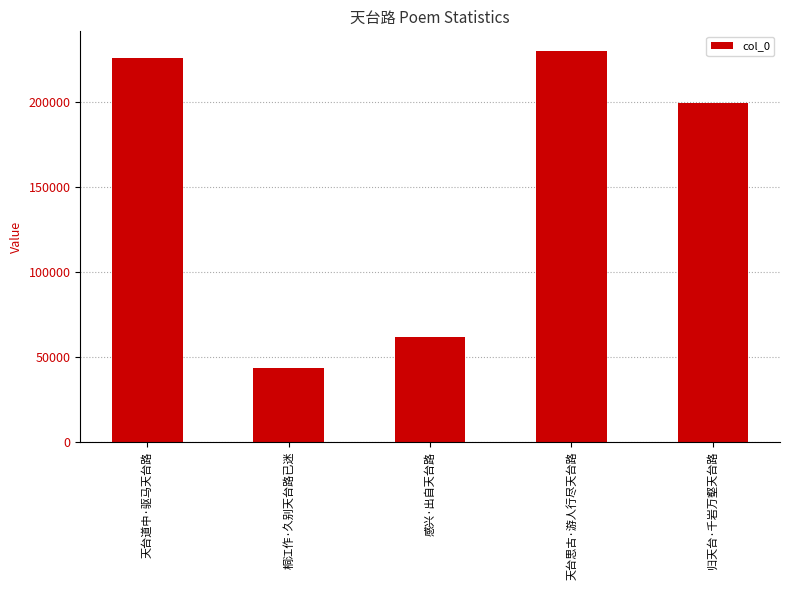

How many bars are there in total?

5